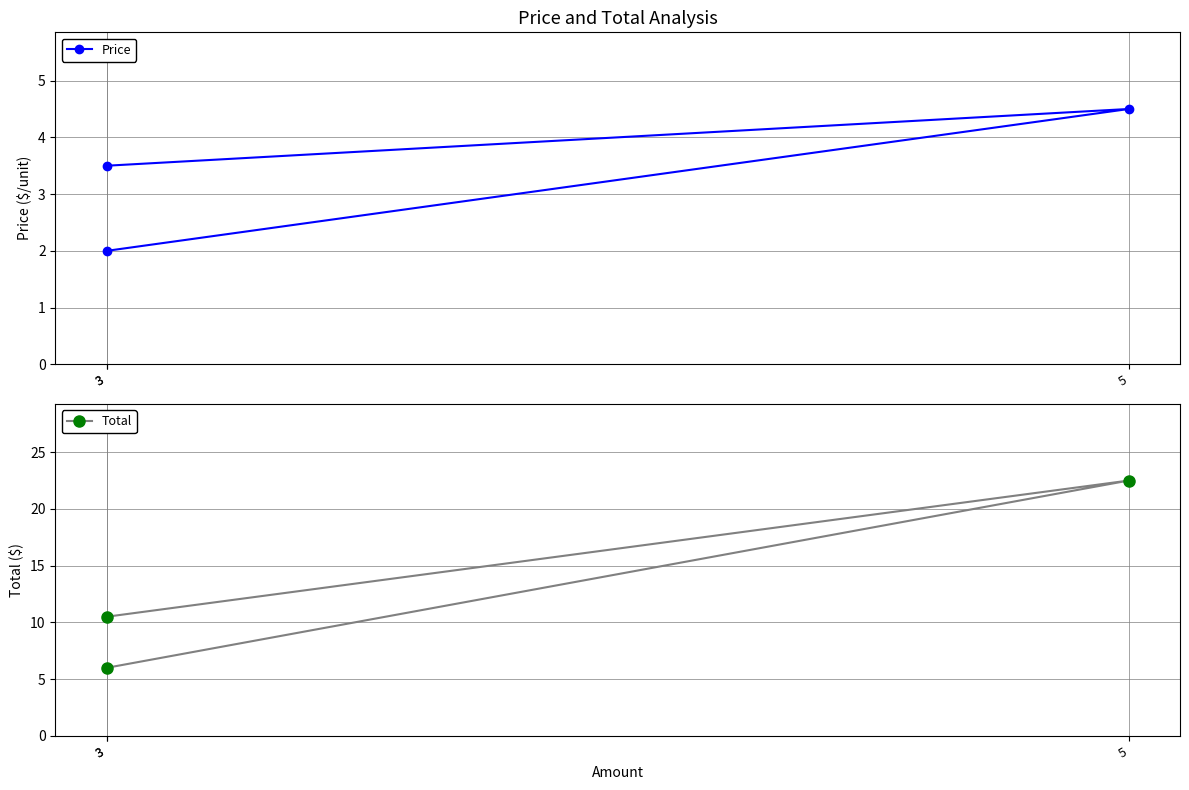

What is the approximate value of Total at 3?

10.5